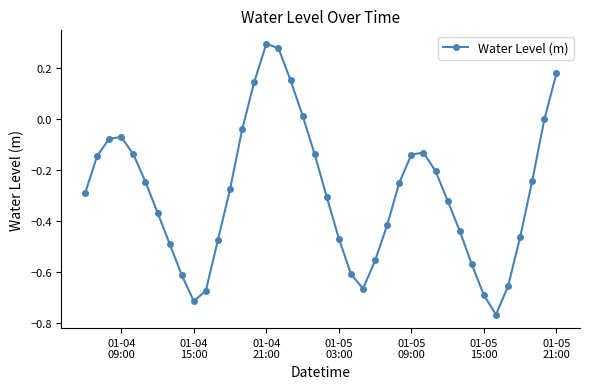

How many points are lower than both their immediate neighbors (excluding endpoints)?

3